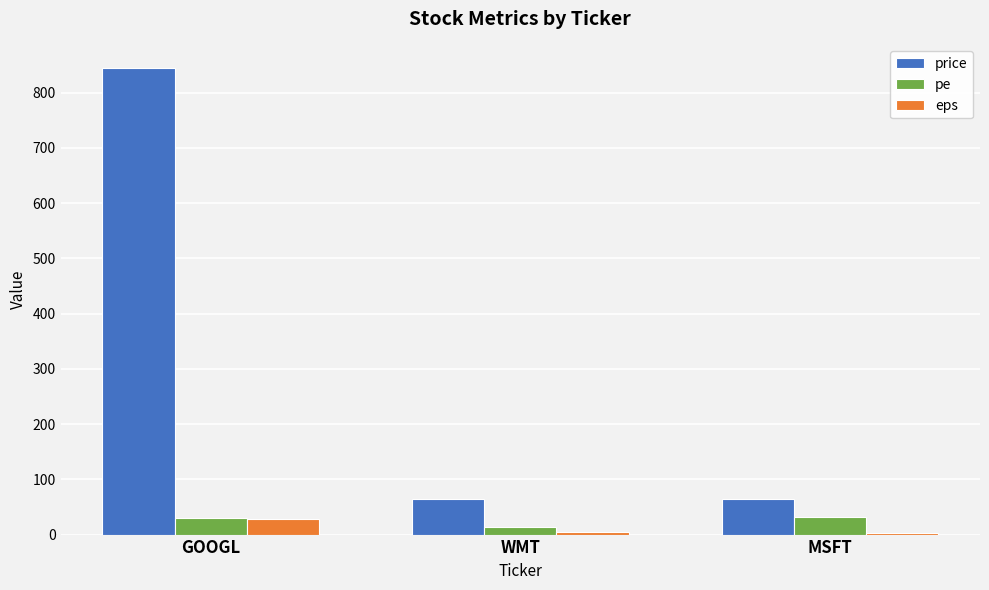

Is it true that price equals 845.0 at GOOGL?

True